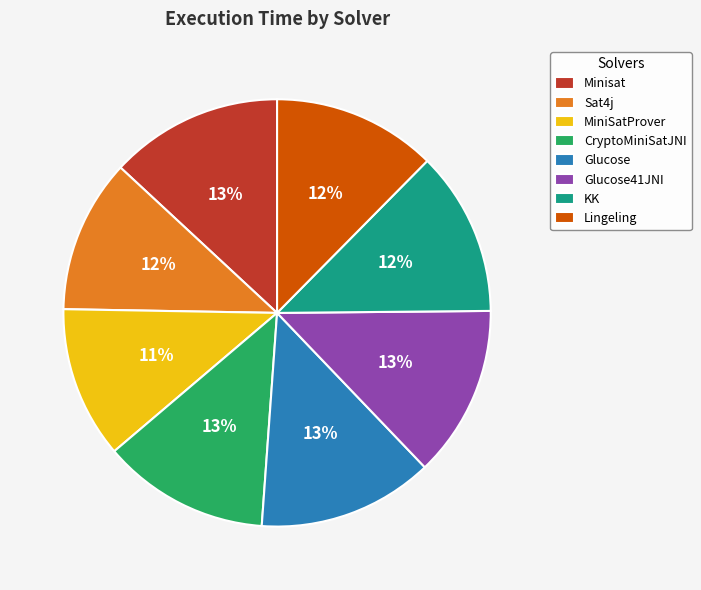

Combined, do Sat4j and KK account for over 50%?

No